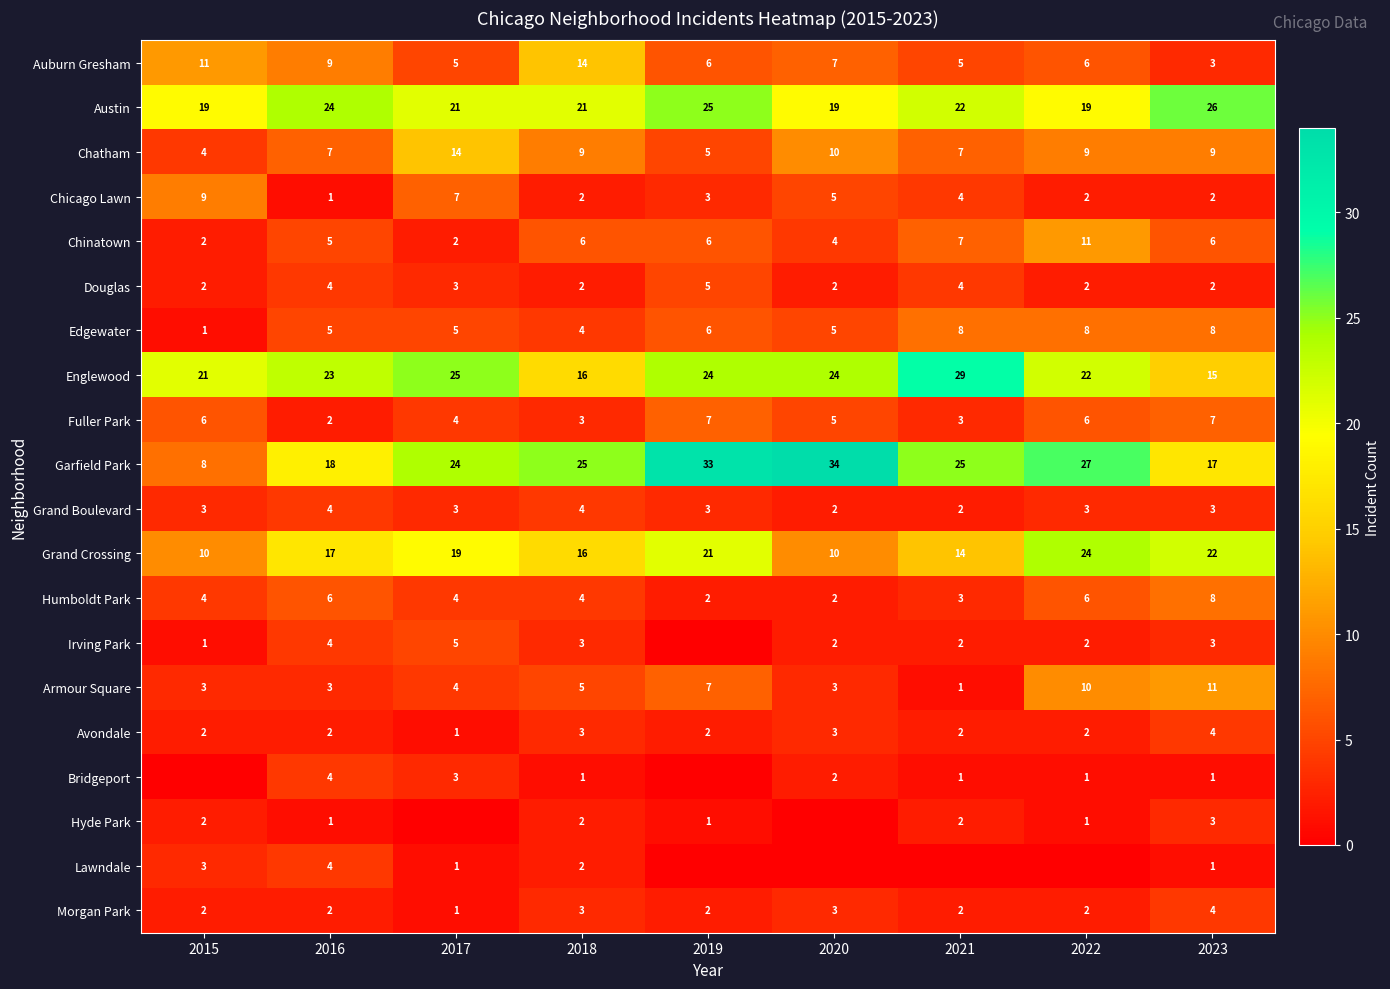

Count the number of data series in this chart.

20